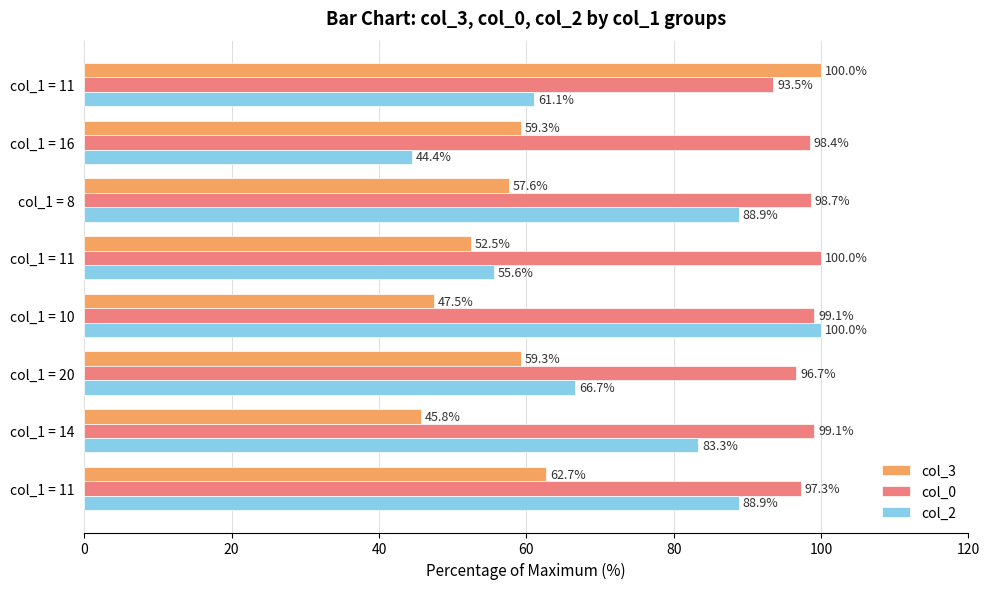

What are all the series names shown in the legend?

col_3, col_0, col_2